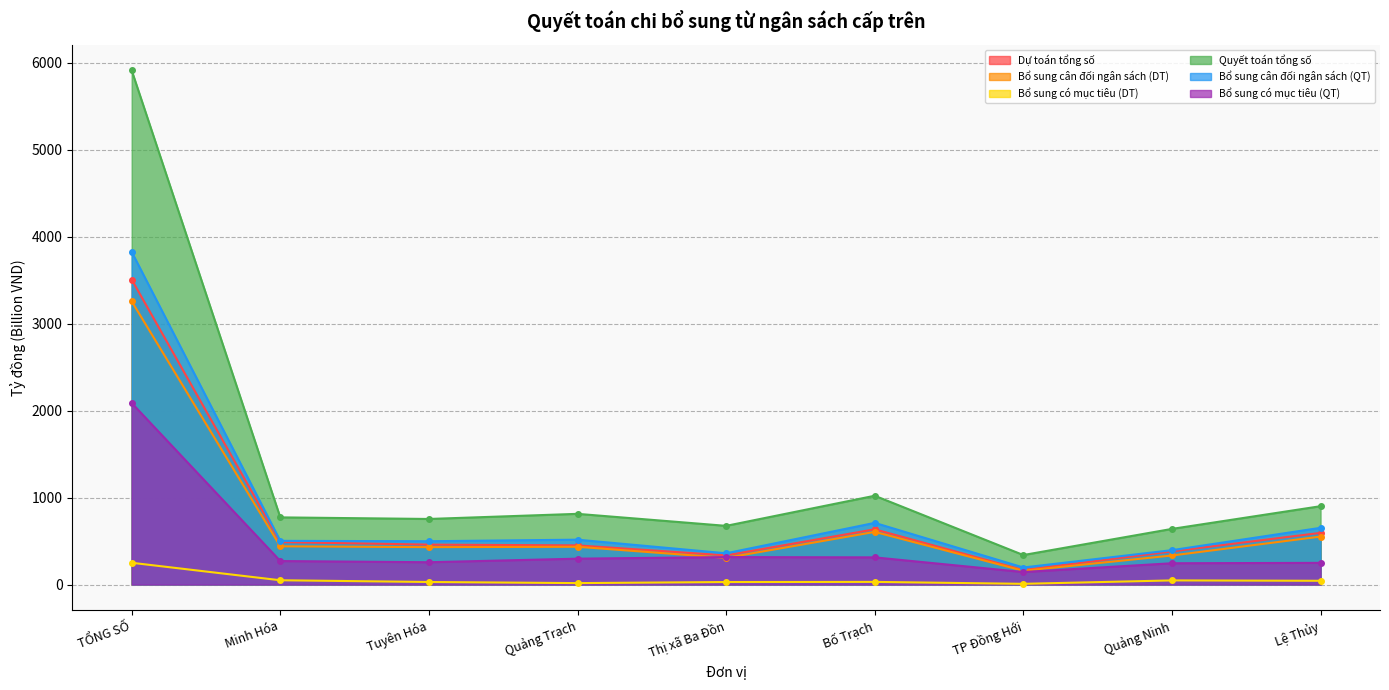

What is the difference between the maximum and second lowest values in the Bổ sung có mục tiêu (DT) series?

233.8